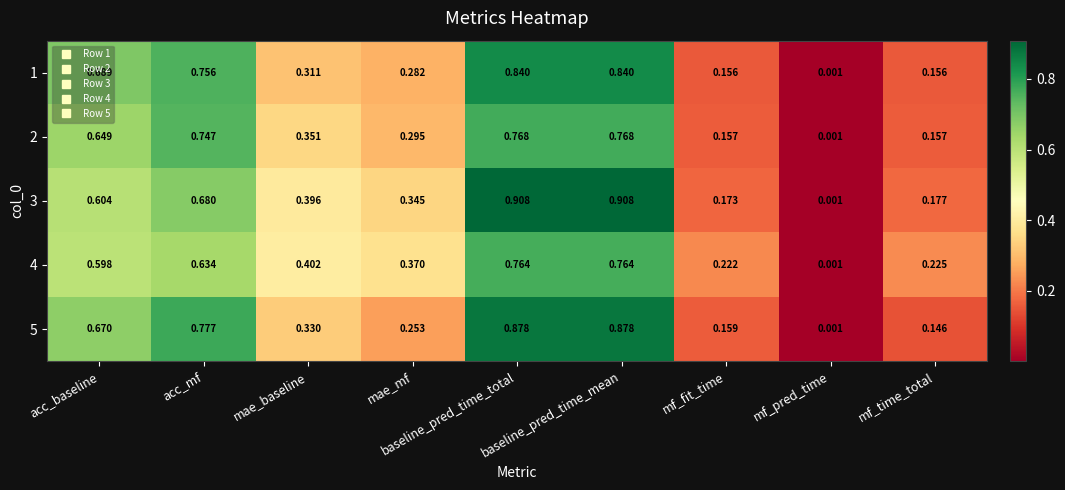

Which category has the lowest value in the 5 series?

mf_pred_time